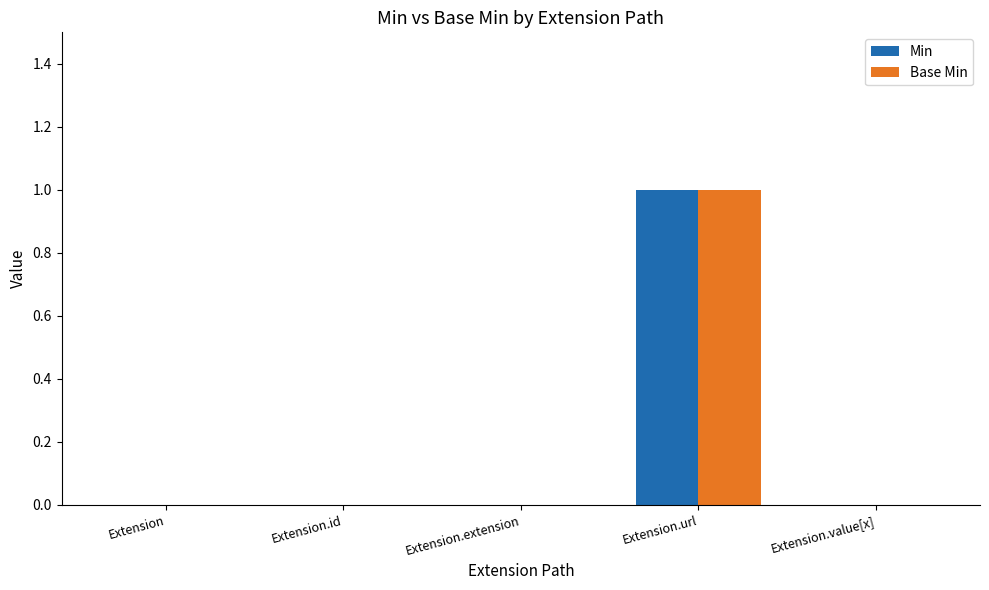

At which category is the sum across all series the highest?

Extension.url